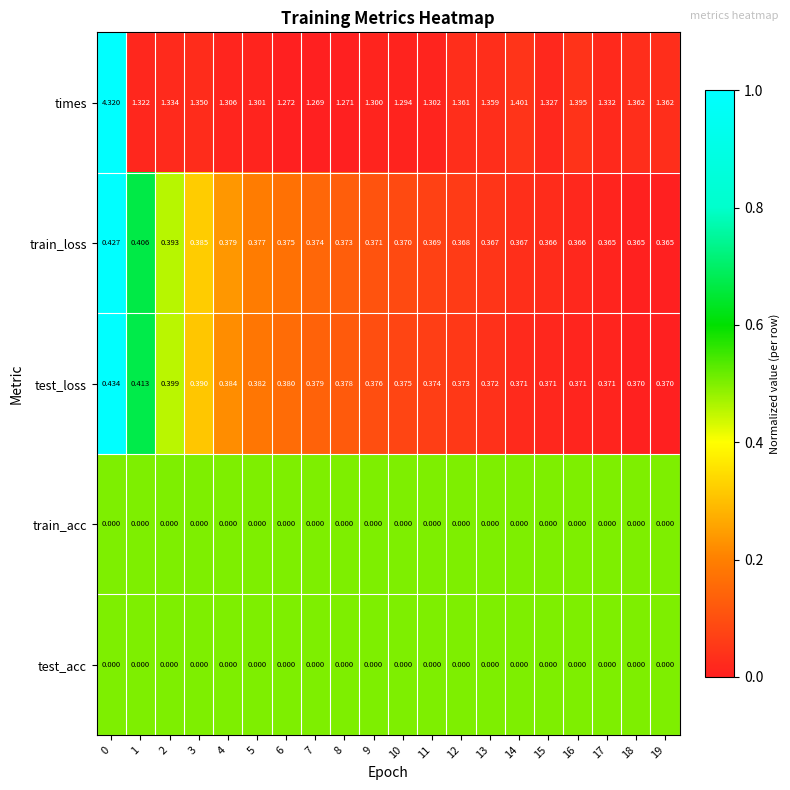

Which series has the largest total across all categories?

times